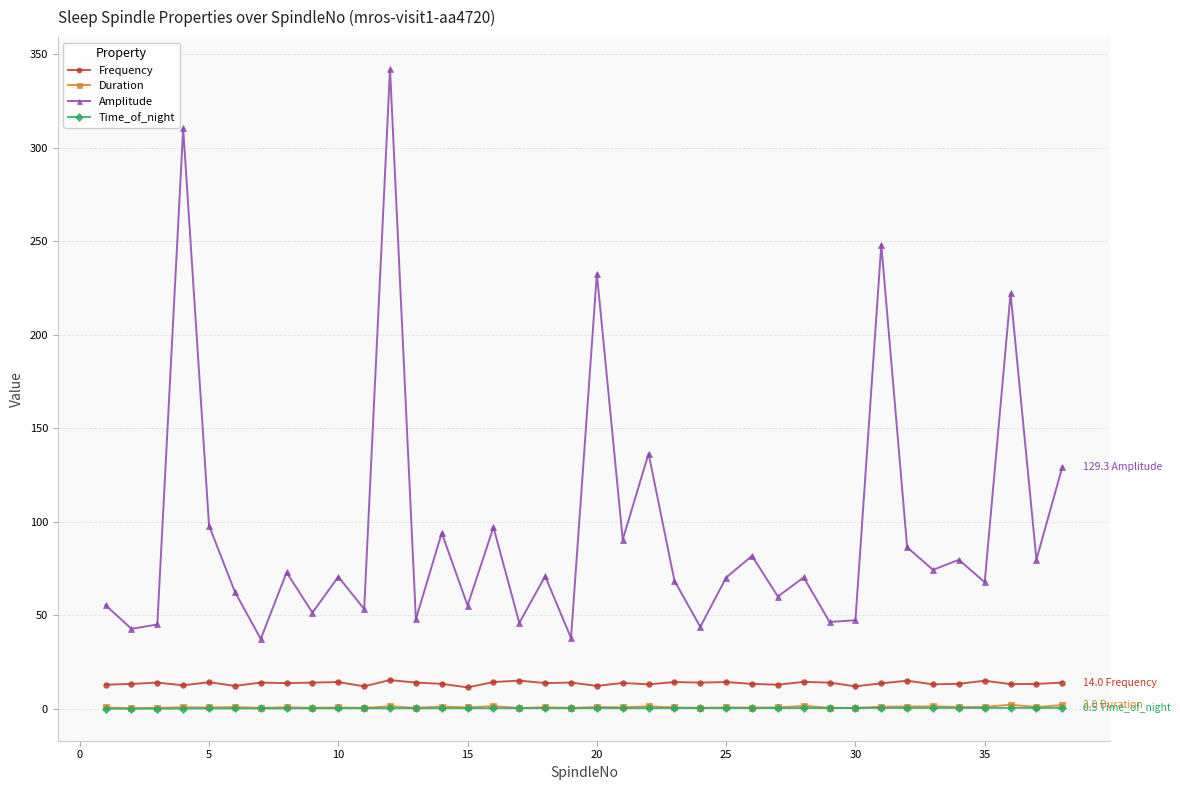

True or false: Frequency has more than 1 interior local peaks.

True